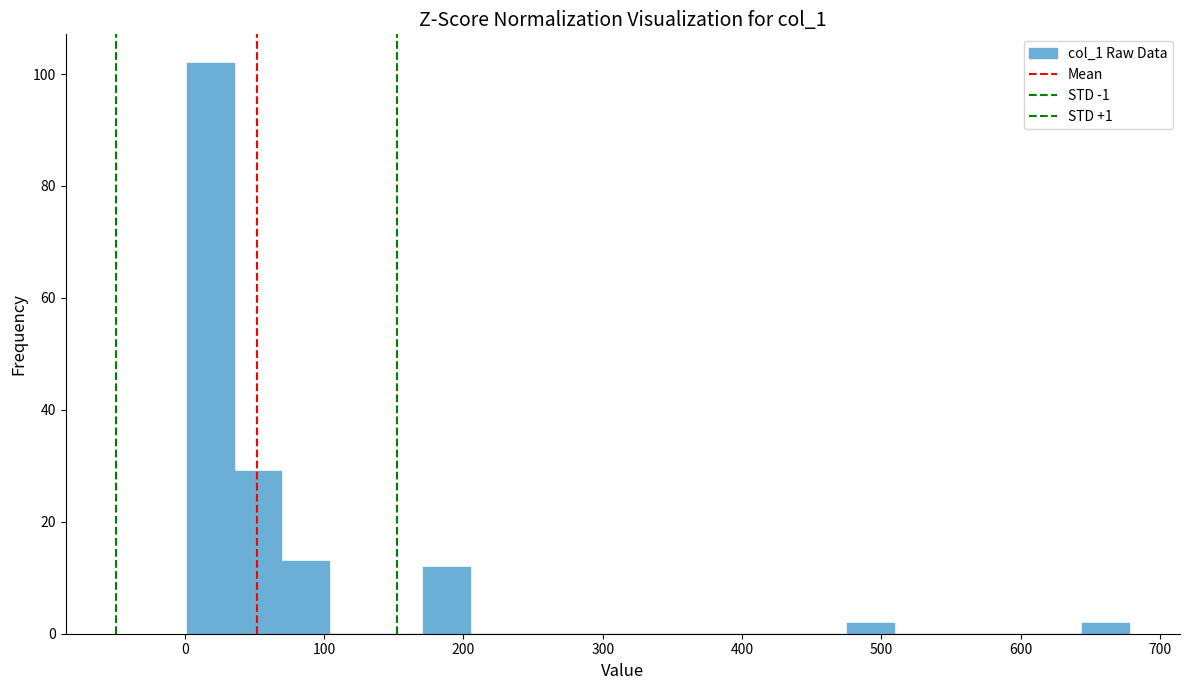

Around what value on the x-axis is the tallest bar? Give the approximate position of its centre, as read against the axis.

20